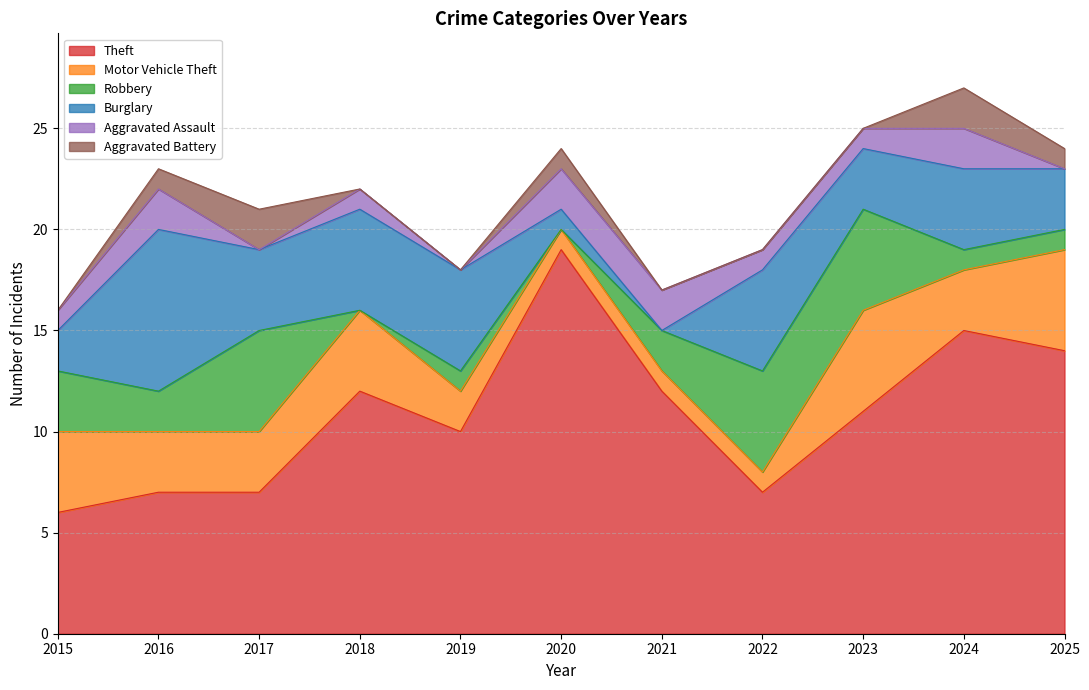

What is the average value of the Burglary series?

4